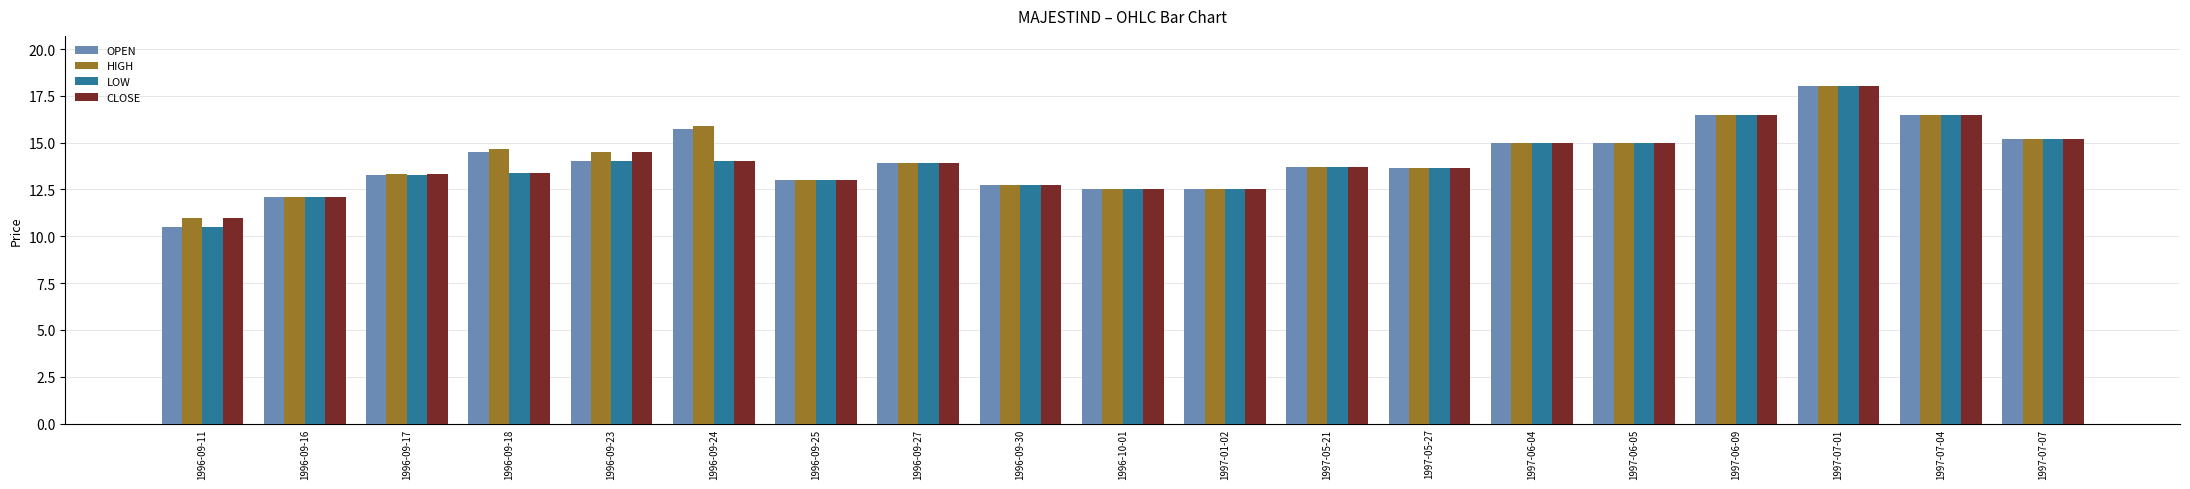

The value of CLOSE at 1996-09-24 is 14.0. True or false?

True